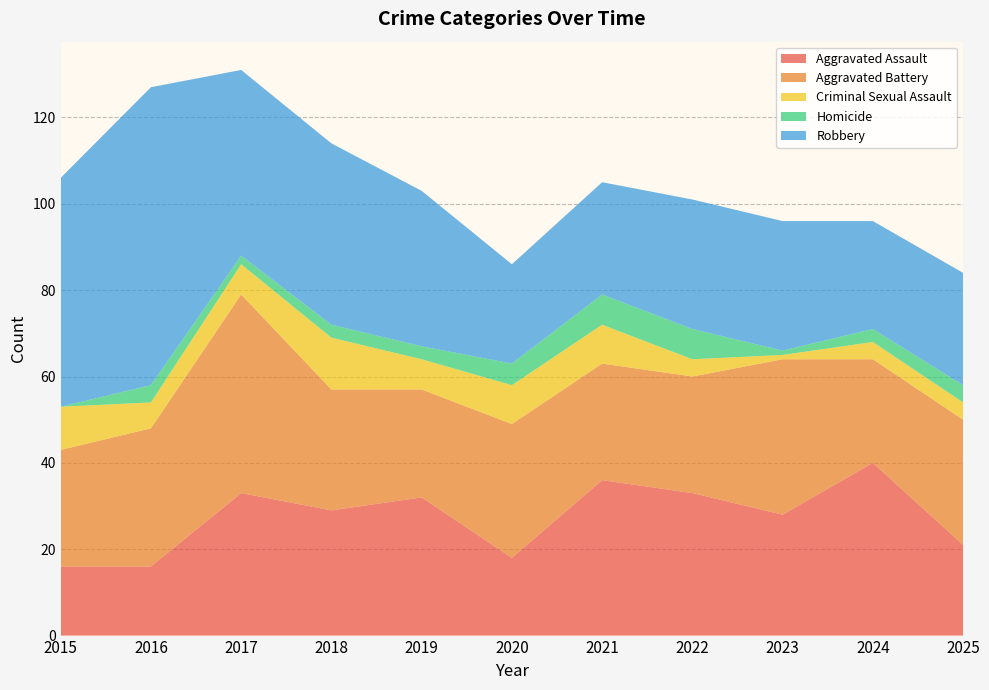

Reading left to right, list all the values displayed in this chart.

Aggravated Assault: 2015=16	2016=16	2017=33	2018=29	2019=32	2020=18	2021=36	2022=33	2023=28	2024=40	2025=21
Aggravated Battery: 2015=27	2016=32	2017=46	2018=28	2019=25	2020=31	2021=27	2022=27	2023=36	2024=24	2025=29
Criminal Sexual Assault: 2015=10	2016=6	2017=7	2018=12	2019=7	2020=9	2021=9	2022=4	2023=1	2024=4	2025=4
Homicide: 2015=0	2016=4	2017=2	2018=3	2019=3	2020=5	2021=7	2022=7	2023=1	2024=3	2025=4
Robbery: 2015=53	2016=69	2017=43	2018=42	2019=36	2020=23	2021=26	2022=30	2023=30	2024=25	2025=26